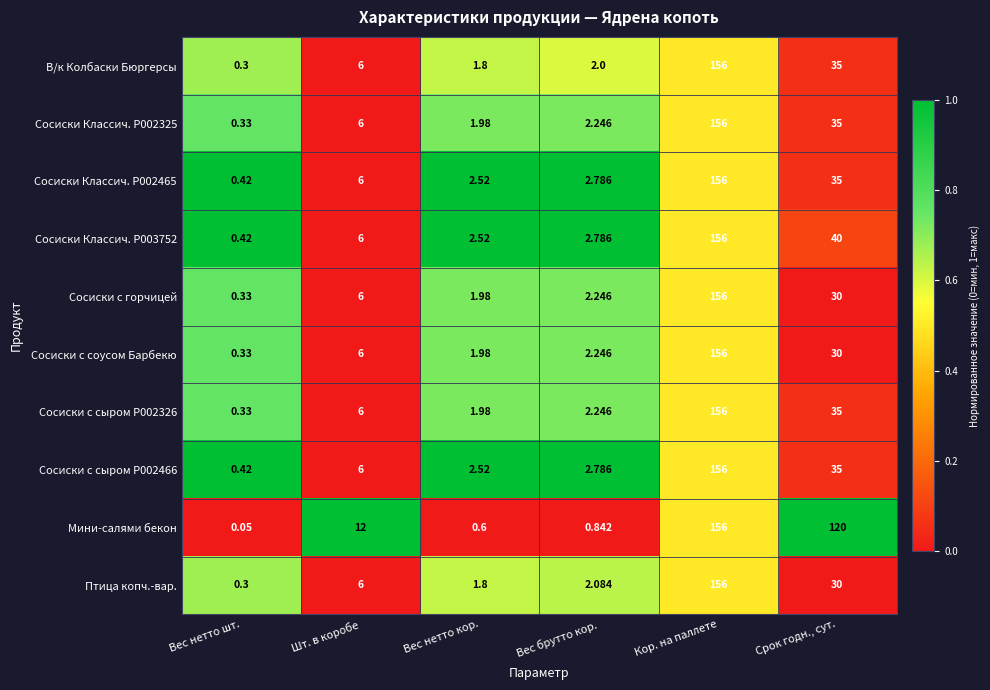

Which category has the lowest value in the Сосиски Классич. P003752 series?

Вес нетто шт.